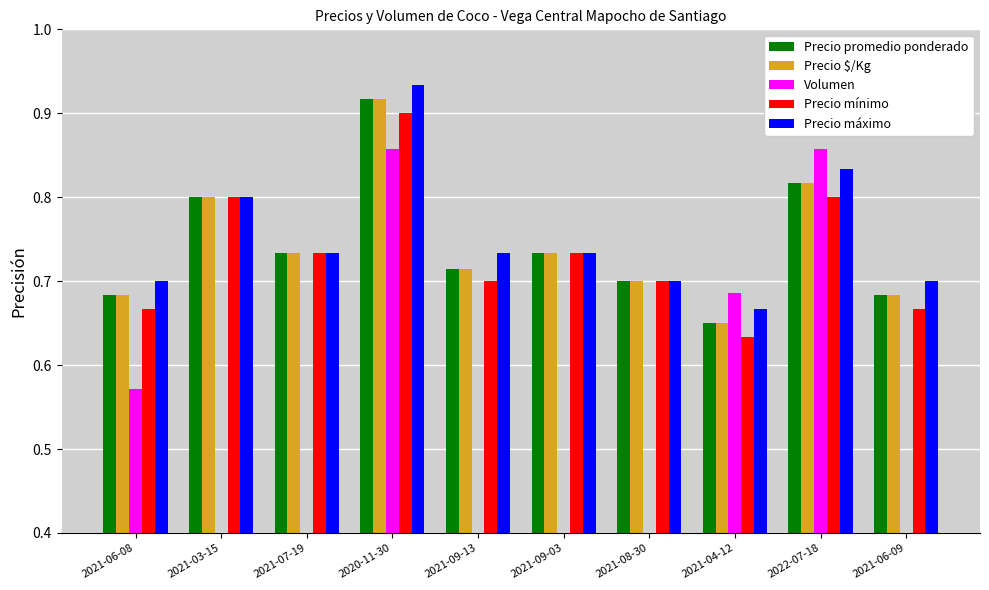

What is the average value of the Precio $/Kg series?

0.7